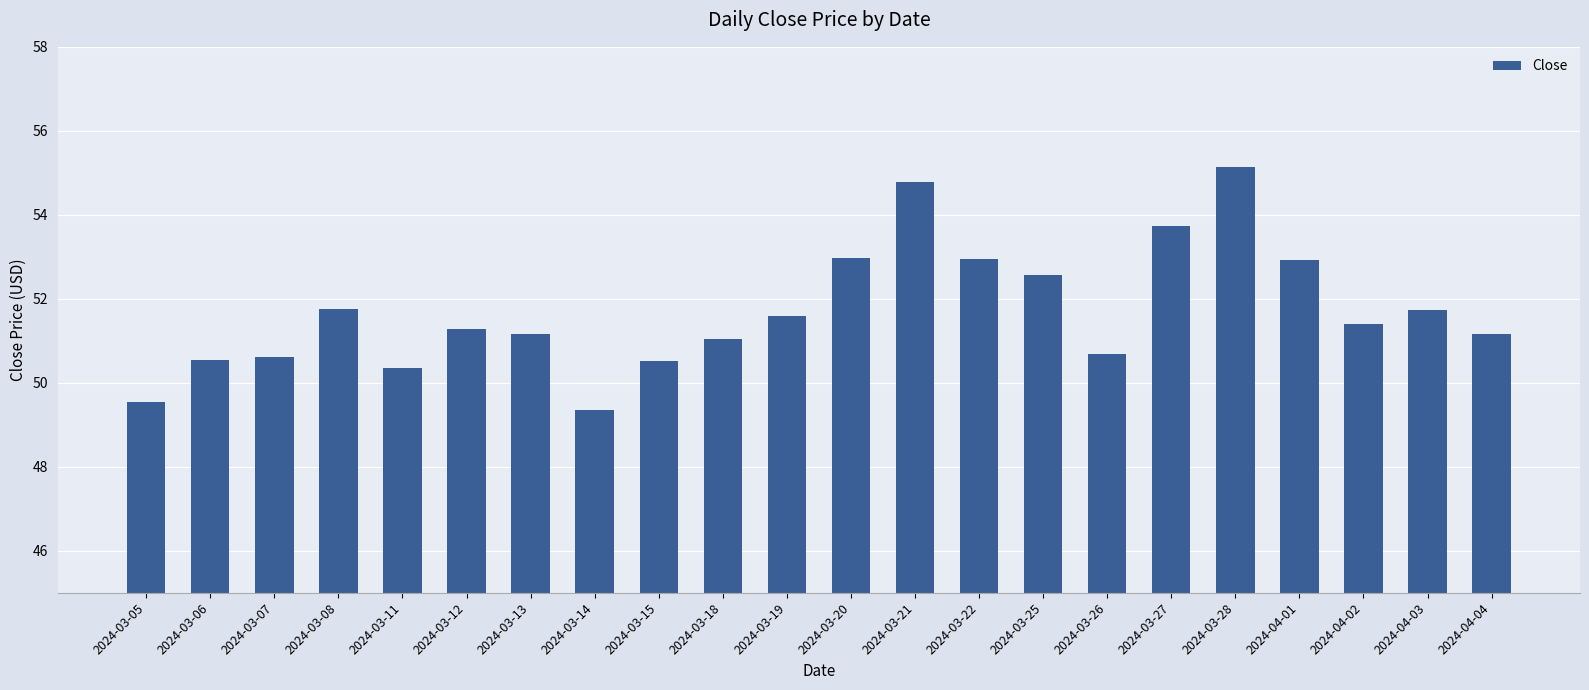

What is the difference between the second highest and minimum values?

5.4